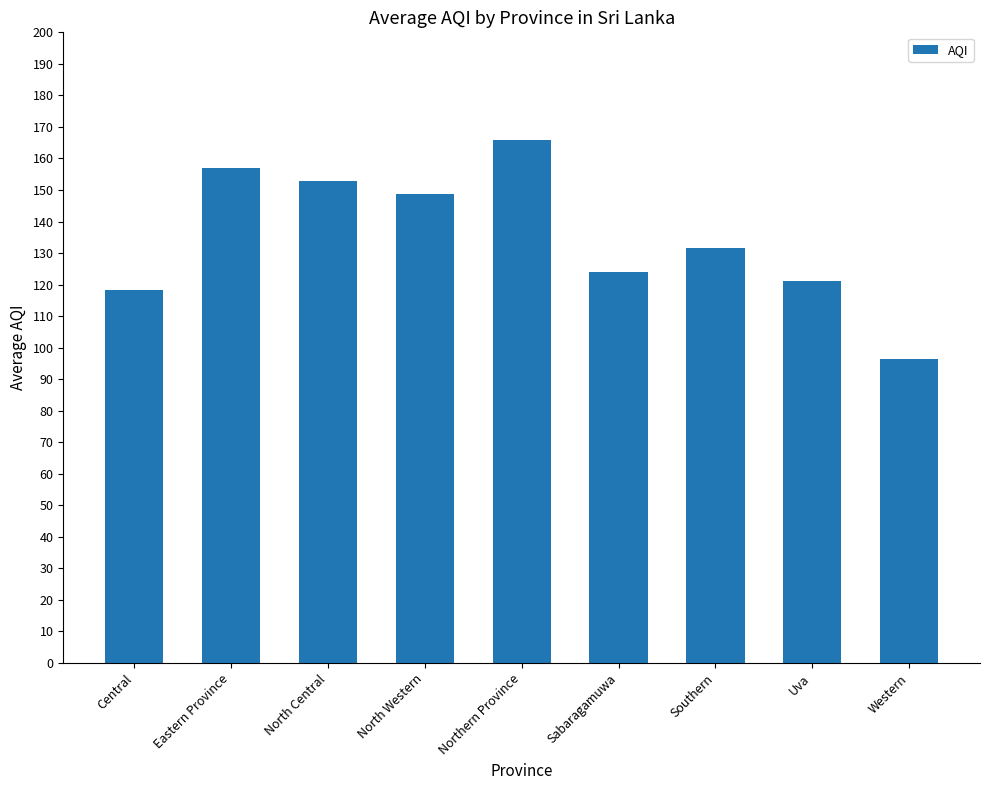

What is the sum of all values?

1216.2